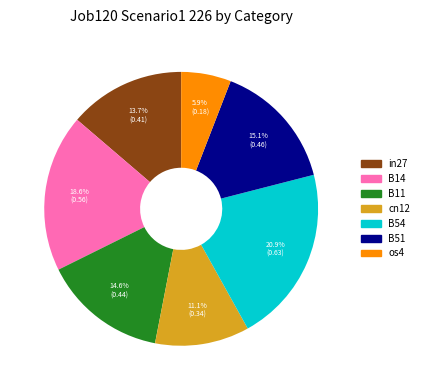

To the nearest percent, what is the combined percentage of os4 and B54?

27%